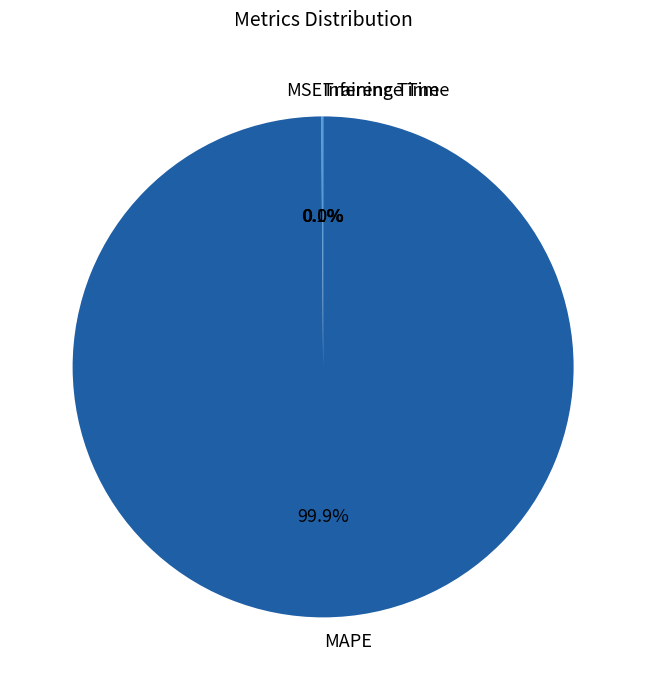

Which slice represents more than half of the pie?

MAPE